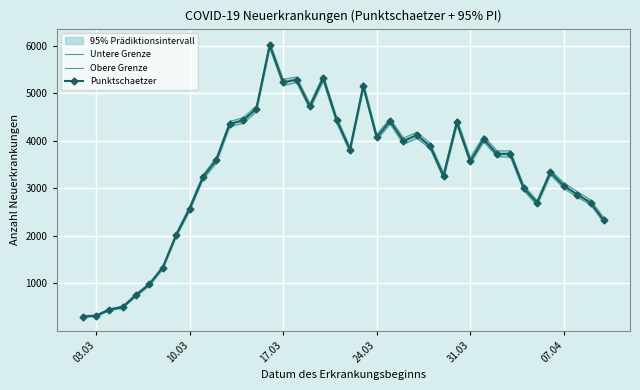

How many data points in Punktschaetzer are above 3724?

19